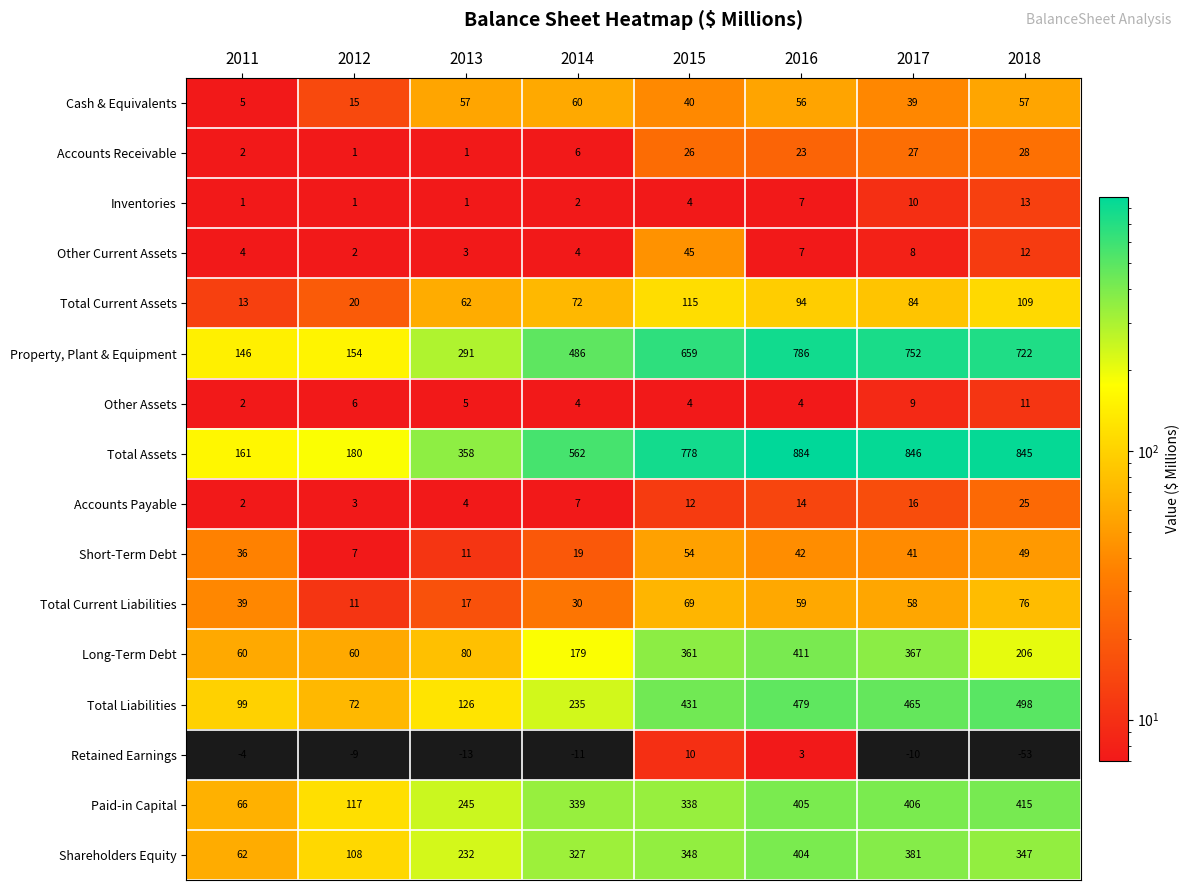

The Paid-in Capital series shows 128 at 2014. True or false?

False